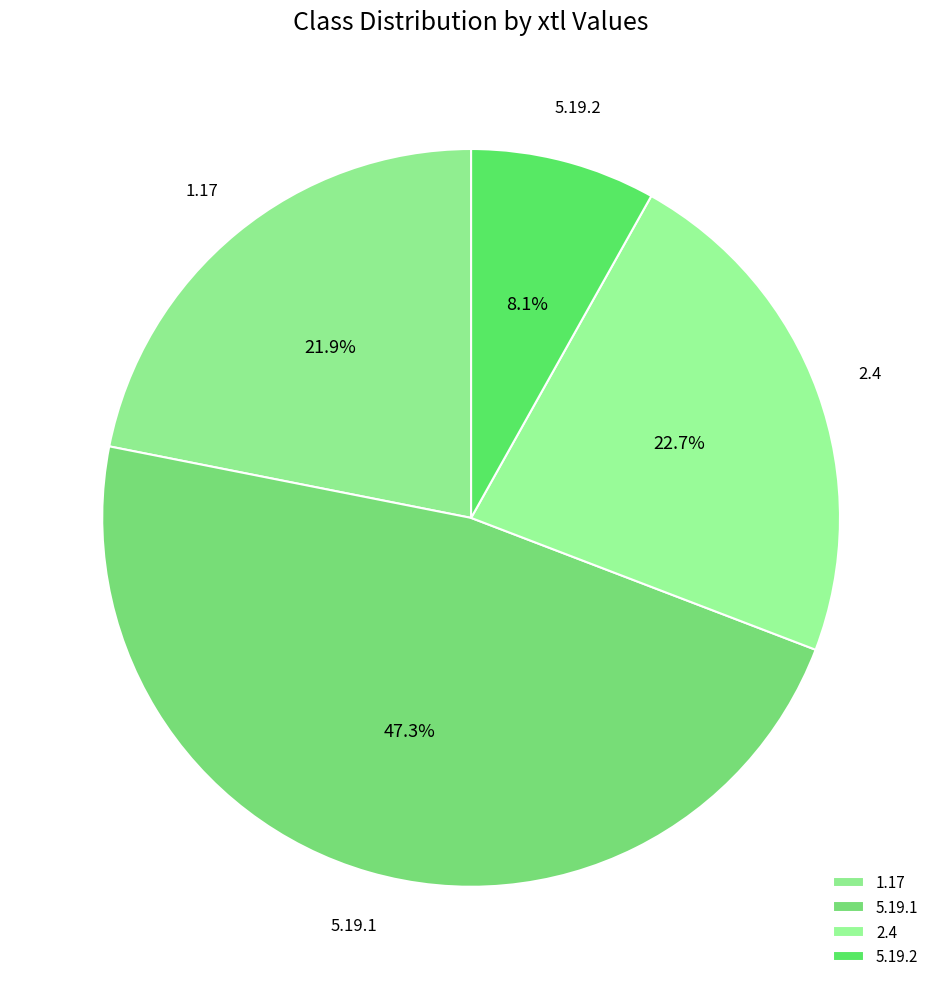

To the nearest percent, what is the difference between the largest and smallest slice percentages?

39%